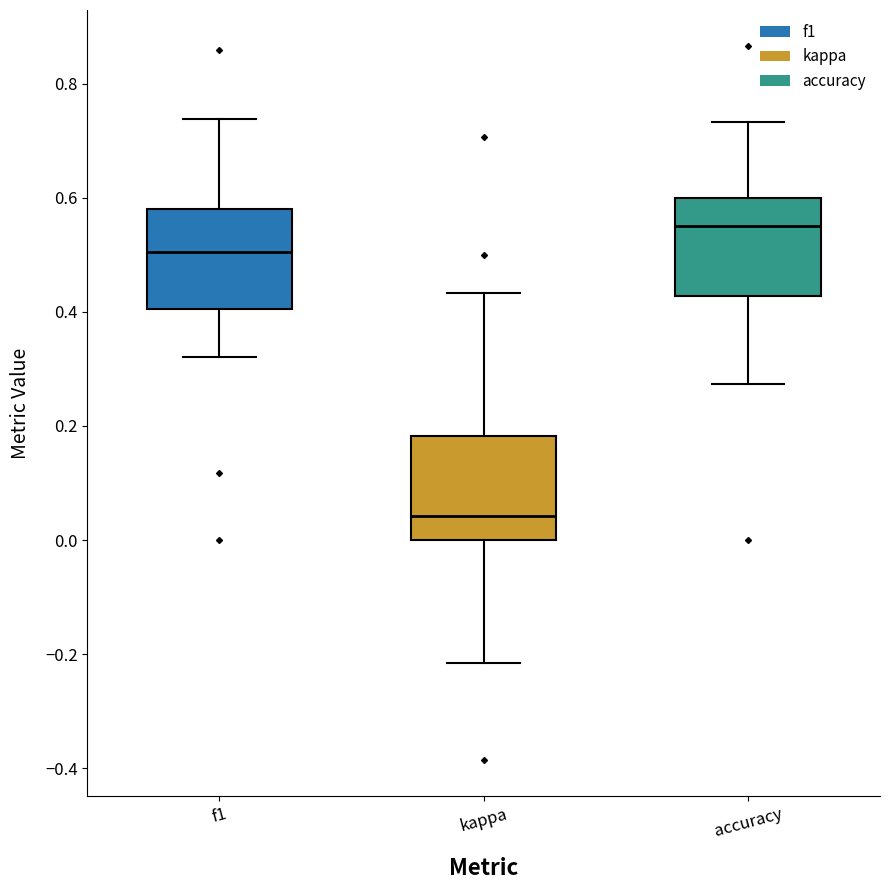

Where does the lower whisker of the box for kappa end on the y-axis? The values are not printed on the chart, so give them approximately, as read against the axis.

-0.22